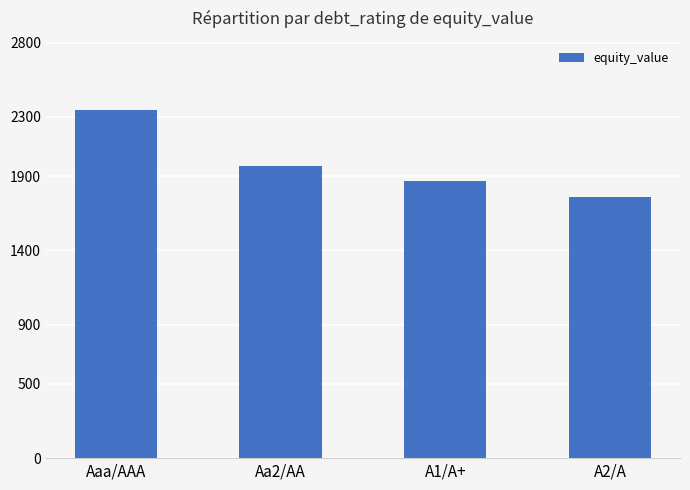

True or false: the data shows 2629.4 at A2/A.

False